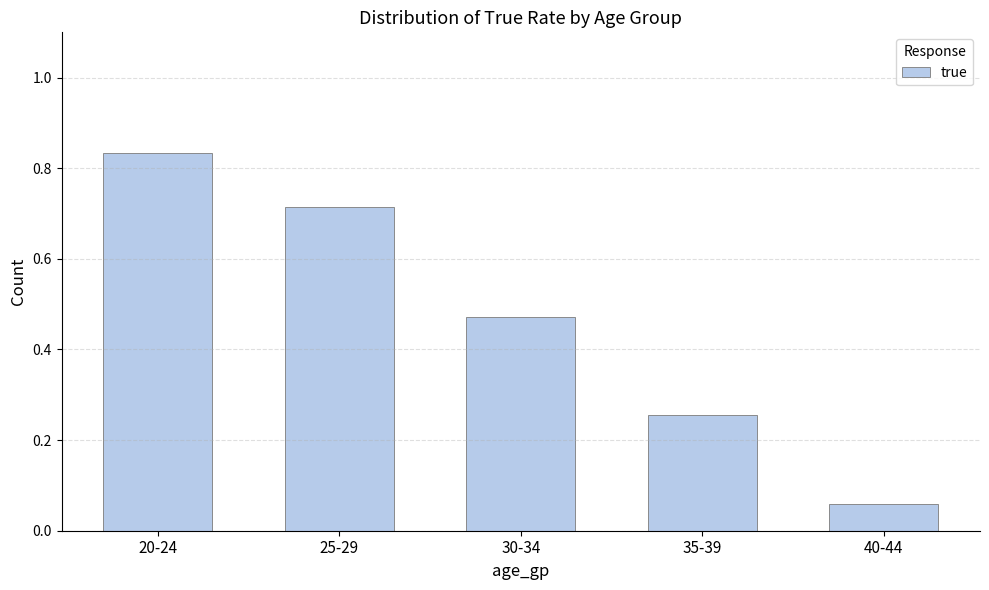

Is it true that the value at 30-34 is 0.1?

False